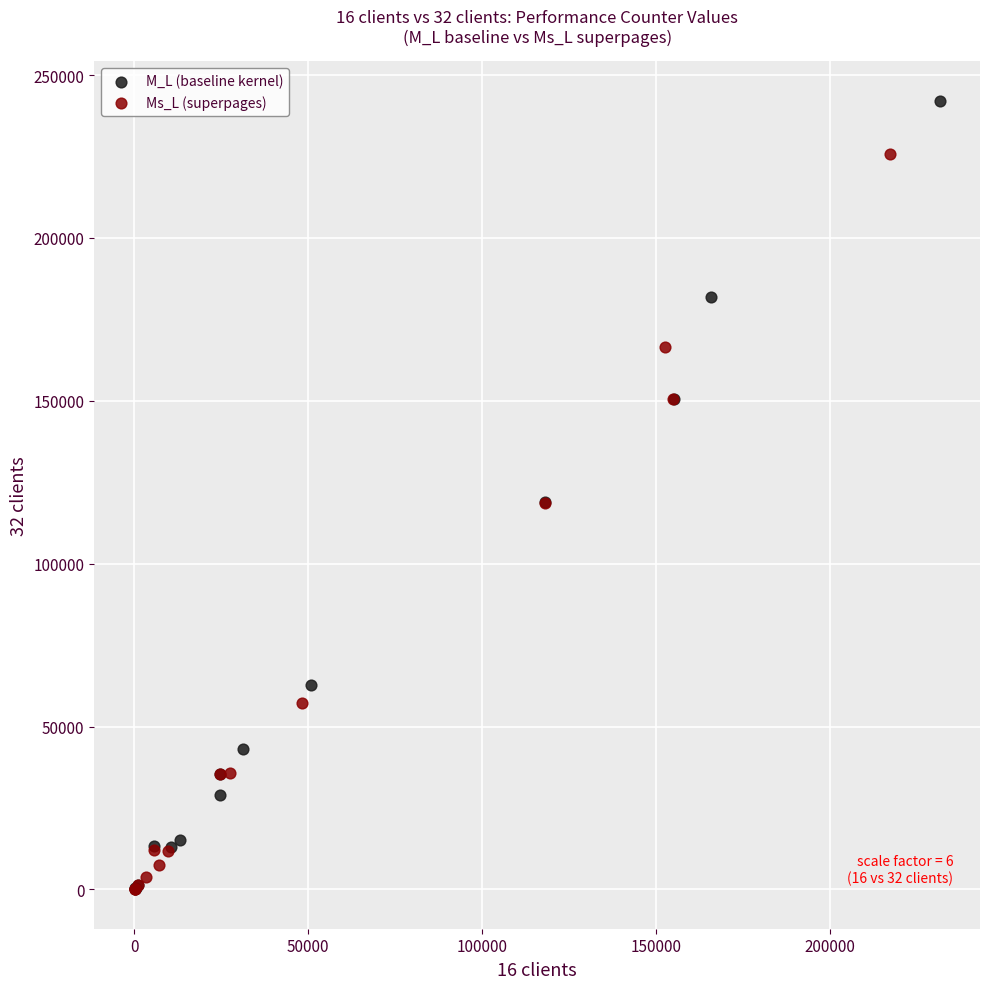

What are all the series names shown in the legend?

M_L (baseline kernel), Ms_L (superpages)